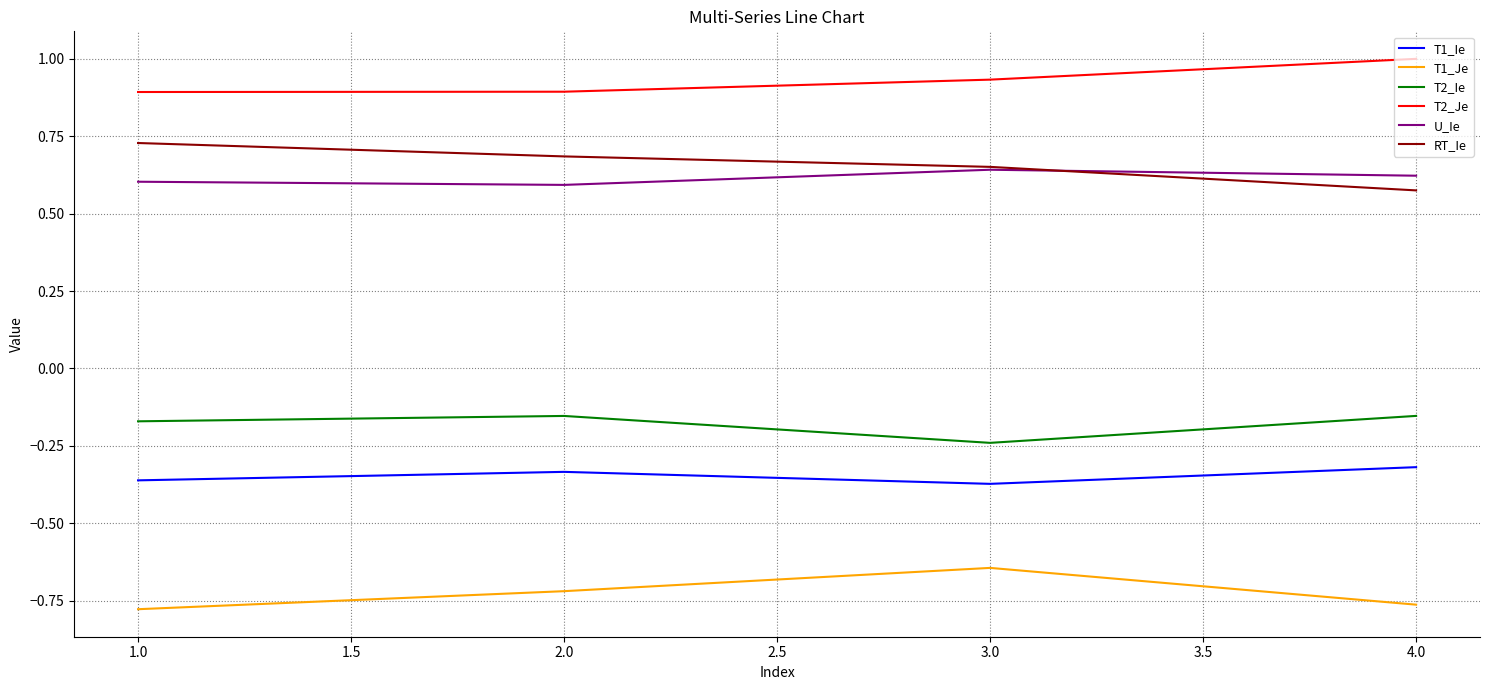

Where is the first local minimum for T1_Ie?

3.0